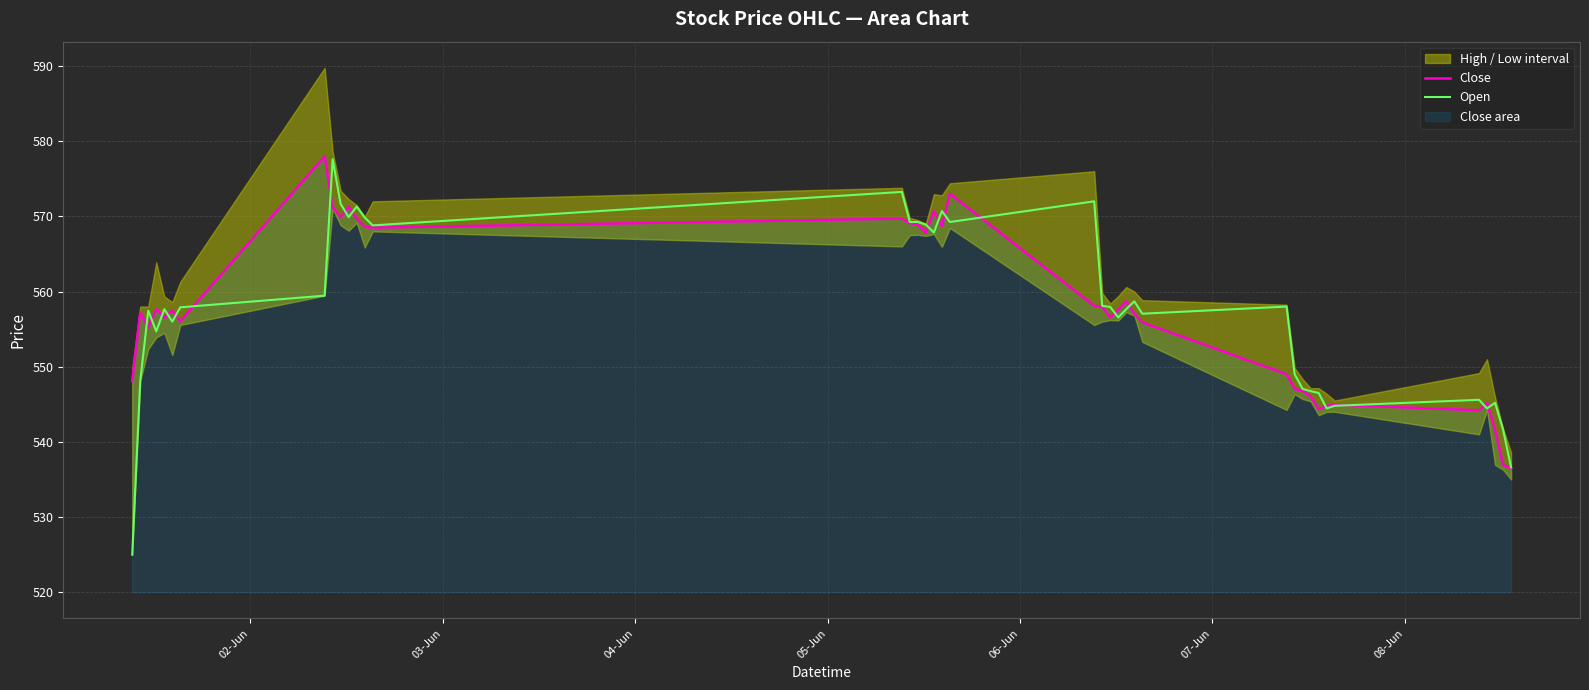

What is the highest value of the Close series?

578.0